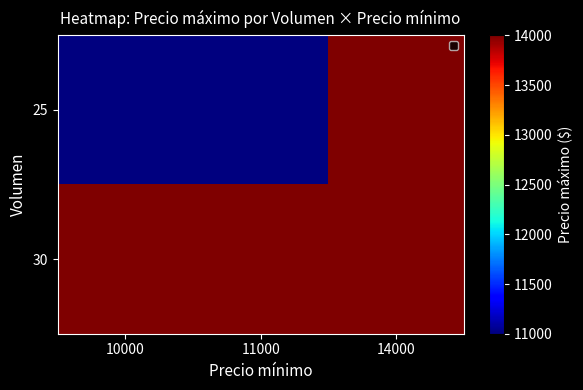

How many distinct data groups are displayed?

2